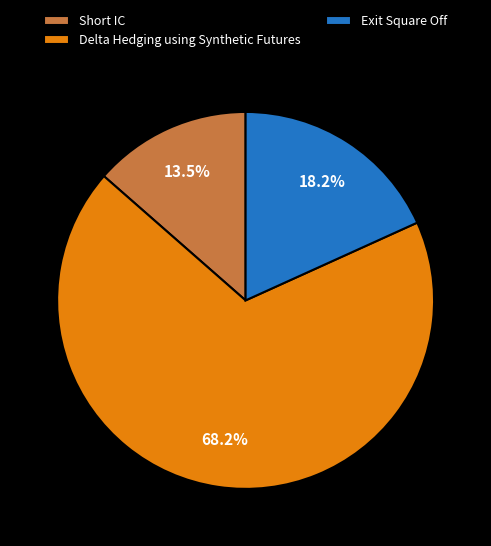

Which category has the smallest portion of the pie?

Short IC